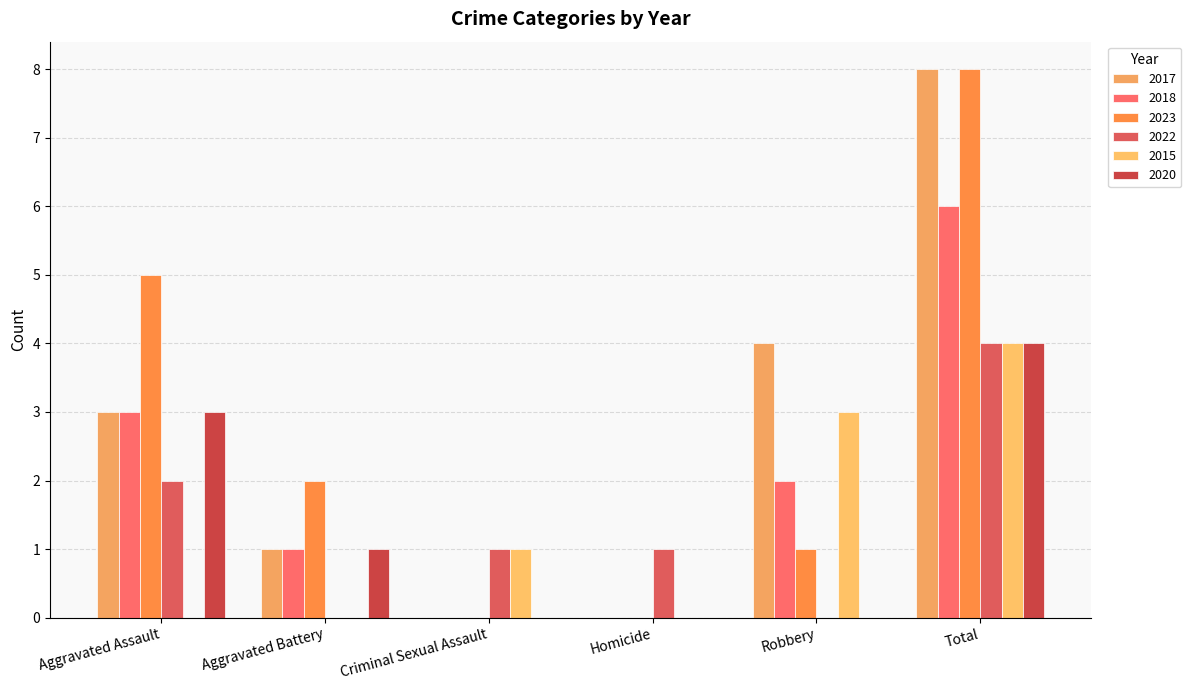

What is the label of the 4th bar from the right?

Criminal Sexual Assault